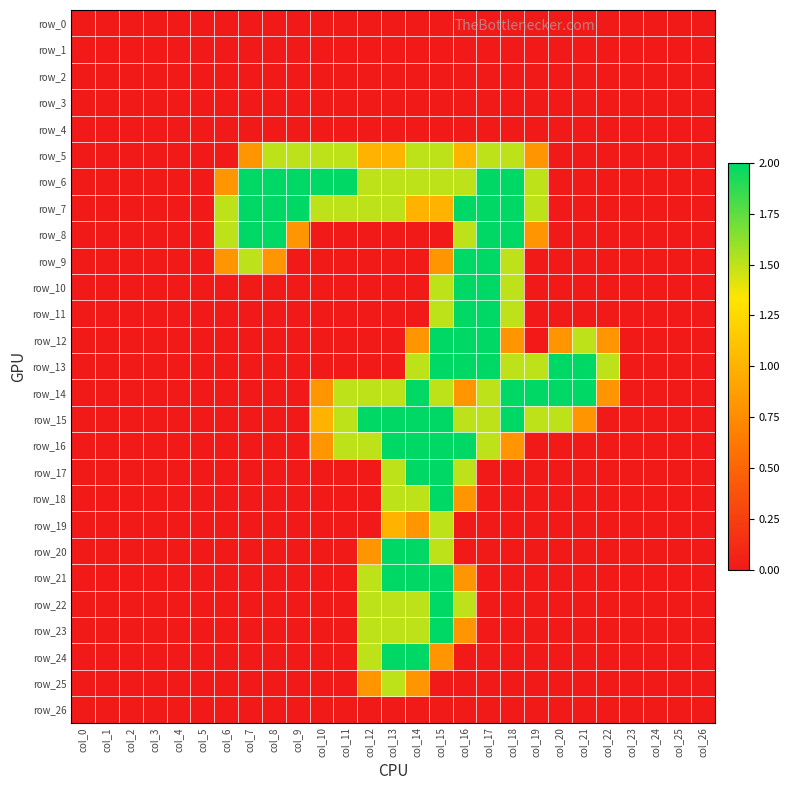

Reading left to right, transcribe all the data shown in this chart.

row_0: col_0=0.0	col_1=0.0	col_2=0.0	col_3=0.0	col_4=0.0	col_5=0.0	col_6=0.0	col_7=0.0	col_8=0.0	col_9=0.0	col_10=0.0	col_11=0.0	col_12=0.0	col_13=0.0	col_14=0.0	col_15=0.0	col_16=0.0	col_17=0.0	col_18=0.0	col_19=0.0	col_20=0.0	col_21=0.0	col_22=0.0	col_23=0.0	col_24=0.0	col_25=0.0	col_26=0.0
row_1: col_0=0.0	col_1=0.0	col_2=0.0	col_3=0.0	col_4=0.0	col_5=0.0	col_6=0.0	col_7=0.0	col_8=0.0	col_9=0.0	col_10=0.0	col_11=0.0	col_12=0.0	col_13=0.0	col_14=0.0	col_15=0.0	col_16=0.0	col_17=0.0	col_18=0.0	col_19=0.0	col_20=0.0	col_21=0.0	col_22=0.0	col_23=0.0	col_24=0.0	col_25=0.0	col_26=0.0
row_2: col_0=0.0	col_1=0.0	col_2=0.0	col_3=0.0	col_4=0.0	col_5=0.0	col_6=0.0	col_7=0.0	col_8=0.0	col_9=0.0	col_10=0.0	col_11=0.0	col_12=0.0	col_13=0.0	col_14=0.0	col_15=0.0	col_16=0.0	col_17=0.0	col_18=0.0	col_19=0.0	col_20=0.0	col_21=0.0	col_22=0.0	col_23=0.0	col_24=0.0	col_25=0.0	col_26=0.0
row_3: col_0=0.0	col_1=0.0	col_2=0.0	col_3=0.0	col_4=0.0	col_5=0.0	col_6=0.0	col_7=0.0	col_8=0.0	col_9=0.0	col_10=0.0	col_11=0.0	col_12=0.0	col_13=0.0	col_14=0.0	col_15=0.0	col_16=0.0	col_17=0.0	col_18=0.0	col_19=0.0	col_20=0.0	col_21=0.0	col_22=0.0	col_23=0.0	col_24=0.0	col_25=0.0	col_26=0.0
row_4: col_0=0.0	col_1=0.0	col_2=0.0	col_3=0.0	col_4=0.0	col_5=0.0	col_6=0.0	col_7=0.0	col_8=0.0	col_9=0.0	col_10=0.0	col_11=0.0	col_12=0.0	col_13=0.0	col_14=0.0	col_15=0.0	col_16=0.0	col_17=0.0	col_18=0.0	col_19=0.0	col_20=0.0	col_21=0.0	col_22=0.0	col_23=0.0	col_24=0.0	col_25=0.0	col_26=0.0
row_5: col_0=0.0	col_1=0.0	col_2=0.0	col_3=0.0	col_4=0.0	col_5=0.0	col_6=0.0	col_7=0.8	col_8=1.5	col_9=1.5	col_10=1.5	col_11=1.5	col_12=1.0	col_13=1.0	col_14=1.5	col_15=1.5	col_16=1.0	col_17=1.5	col_18=1.5	col_19=0.8	col_20=0.0	col_21=0.0	col_22=0.0	col_23=0.0	col_24=0.0	col_25=0.0	col_26=0.0
row_6: col_0=0.0	col_1=0.0	col_2=0.0	col_3=0.0	col_4=0.0	col_5=0.0	col_6=0.8	col_7=2.0	col_8=2.0	col_9=2.0	col_10=2.0	col_11=2.0	col_12=1.5	col_13=1.5	col_14=1.5	col_15=1.5	col_16=1.5	col_17=2.0	col_18=2.0	col_19=1.5	col_20=0.0	col_21=0.0	col_22=0.0	col_23=0.0	col_24=0.0	col_25=0.0	col_26=0.0
row_7: col_0=0.0	col_1=0.0	col_2=0.0	col_3=0.0	col_4=0.0	col_5=0.0	col_6=1.5	col_7=2.0	col_8=2.0	col_9=2.0	col_10=1.5	col_11=1.5	col_12=1.5	col_13=1.5	col_14=1.0	col_15=1.0	col_16=2.0	col_17=2.0	col_18=2.0	col_19=1.5	col_20=0.0	col_21=0.0	col_22=0.0	col_23=0.0	col_24=0.0	col_25=0.0	col_26=0.0
row_8: col_0=0.0	col_1=0.0	col_2=0.0	col_3=0.0	col_4=0.0	col_5=0.0	col_6=1.5	col_7=2.0	col_8=2.0	col_9=0.8	col_10=0.0	col_11=0.0	col_12=0.0	col_13=0.0	col_14=0.0	col_15=0.0	col_16=1.5	col_17=2.0	col_18=2.0	col_19=0.8	col_20=0.0	col_21=0.0	col_22=0.0	col_23=0.0	col_24=0.0	col_25=0.0	col_26=0.0
row_9: col_0=0.0	col_1=0.0	col_2=0.0	col_3=0.0	col_4=0.0	col_5=0.0	col_6=0.8	col_7=1.5	col_8=0.8	col_9=0.0	col_10=0.0	col_11=0.0	col_12=0.0	col_13=0.0	col_14=0.0	col_15=0.8	col_16=2.0	col_17=2.0	col_18=1.5	col_19=0.0	col_20=0.0	col_21=0.0	col_22=0.0	col_23=0.0	col_24=0.0	col_25=0.0	col_26=0.0
row_10: col_0=0.0	col_1=0.0	col_2=0.0	col_3=0.0	col_4=0.0	col_5=0.0	col_6=0.0	col_7=0.0	col_8=0.0	col_9=0.0	col_10=0.0	col_11=0.0	col_12=0.0	col_13=0.0	col_14=0.0	col_15=1.5	col_16=2.0	col_17=2.0	col_18=1.5	col_19=0.0	col_20=0.0	col_21=0.0	col_22=0.0	col_23=0.0	col_24=0.0	col_25=0.0	col_26=0.0
row_11: col_0=0.0	col_1=0.0	col_2=0.0	col_3=0.0	col_4=0.0	col_5=0.0	col_6=0.0	col_7=0.0	col_8=0.0	col_9=0.0	col_10=0.0	col_11=0.0	col_12=0.0	col_13=0.0	col_14=0.0	col_15=1.5	col_16=2.0	col_17=2.0	col_18=1.5	col_19=0.0	col_20=0.0	col_21=0.0	col_22=0.0	col_23=0.0	col_24=0.0	col_25=0.0	col_26=0.0
row_12: col_0=0.0	col_1=0.0	col_2=0.0	col_3=0.0	col_4=0.0	col_5=0.0	col_6=0.0	col_7=0.0	col_8=0.0	col_9=0.0	col_10=0.0	col_11=0.0	col_12=0.0	col_13=0.0	col_14=0.8	col_15=2.0	col_16=2.0	col_17=2.0	col_18=0.8	col_19=0.0	col_20=0.8	col_21=1.5	col_22=0.8	col_23=0.0	col_24=0.0	col_25=0.0	col_26=0.0
row_13: col_0=0.0	col_1=0.0	col_2=0.0	col_3=0.0	col_4=0.0	col_5=0.0	col_6=0.0	col_7=0.0	col_8=0.0	col_9=0.0	col_10=0.0	col_11=0.0	col_12=0.0	col_13=0.0	col_14=1.5	col_15=2.0	col_16=2.0	col_17=2.0	col_18=1.5	col_19=1.5	col_20=2.0	col_21=2.0	col_22=1.5	col_23=0.0	col_24=0.0	col_25=0.0	col_26=0.0
row_14: col_0=0.0	col_1=0.0	col_2=0.0	col_3=0.0	col_4=0.0	col_5=0.0	col_6=0.0	col_7=0.0	col_8=0.0	col_9=0.0	col_10=0.8	col_11=1.5	col_12=1.5	col_13=1.5	col_14=2.0	col_15=1.5	col_16=0.8	col_17=1.5	col_18=2.0	col_19=2.0	col_20=2.0	col_21=2.0	col_22=0.8	col_23=0.0	col_24=0.0	col_25=0.0	col_26=0.0
row_15: col_0=0.0	col_1=0.0	col_2=0.0	col_3=0.0	col_4=0.0	col_5=0.0	col_6=0.0	col_7=0.0	col_8=0.0	col_9=0.0	col_10=1.0	col_11=1.5	col_12=2.0	col_13=2.0	col_14=2.0	col_15=2.0	col_16=1.5	col_17=1.5	col_18=2.0	col_19=1.5	col_20=1.5	col_21=0.8	col_22=0.0	col_23=0.0	col_24=0.0	col_25=0.0	col_26=0.0
row_16: col_0=0.0	col_1=0.0	col_2=0.0	col_3=0.0	col_4=0.0	col_5=0.0	col_6=0.0	col_7=0.0	col_8=0.0	col_9=0.0	col_10=0.8	col_11=1.5	col_12=1.5	col_13=2.0	col_14=2.0	col_15=2.0	col_16=2.0	col_17=1.5	col_18=0.8	col_19=0.0	col_20=0.0	col_21=0.0	col_22=0.0	col_23=0.0	col_24=0.0	col_25=0.0	col_26=0.0
row_17: col_0=0.0	col_1=0.0	col_2=0.0	col_3=0.0	col_4=0.0	col_5=0.0	col_6=0.0	col_7=0.0	col_8=0.0	col_9=0.0	col_10=0.0	col_11=0.0	col_12=0.0	col_13=1.5	col_14=2.0	col_15=2.0	col_16=1.5	col_17=0.0	col_18=0.0	col_19=0.0	col_20=0.0	col_21=0.0	col_22=0.0	col_23=0.0	col_24=0.0	col_25=0.0	col_26=0.0
row_18: col_0=0.0	col_1=0.0	col_2=0.0	col_3=0.0	col_4=0.0	col_5=0.0	col_6=0.0	col_7=0.0	col_8=0.0	col_9=0.0	col_10=0.0	col_11=0.0	col_12=0.0	col_13=1.5	col_14=1.5	col_15=2.0	col_16=0.8	col_17=0.0	col_18=0.0	col_19=0.0	col_20=0.0	col_21=0.0	col_22=0.0	col_23=0.0	col_24=0.0	col_25=0.0	col_26=0.0
row_19: col_0=0.0	col_1=0.0	col_2=0.0	col_3=0.0	col_4=0.0	col_5=0.0	col_6=0.0	col_7=0.0	col_8=0.0	col_9=0.0	col_10=0.0	col_11=0.0	col_12=0.0	col_13=1.0	col_14=0.8	col_15=1.5	col_16=0.0	col_17=0.0	col_18=0.0	col_19=0.0	col_20=0.0	col_21=0.0	col_22=0.0	col_23=0.0	col_24=0.0	col_25=0.0	col_26=0.0
row_20: col_0=0.0	col_1=0.0	col_2=0.0	col_3=0.0	col_4=0.0	col_5=0.0	col_6=0.0	col_7=0.0	col_8=0.0	col_9=0.0	col_10=0.0	col_11=0.0	col_12=0.8	col_13=2.0	col_14=2.0	col_15=1.5	col_16=0.0	col_17=0.0	col_18=0.0	col_19=0.0	col_20=0.0	col_21=0.0	col_22=0.0	col_23=0.0	col_24=0.0	col_25=0.0	col_26=0.0
row_21: col_0=0.0	col_1=0.0	col_2=0.0	col_3=0.0	col_4=0.0	col_5=0.0	col_6=0.0	col_7=0.0	col_8=0.0	col_9=0.0	col_10=0.0	col_11=0.0	col_12=1.5	col_13=2.0	col_14=2.0	col_15=2.0	col_16=0.8	col_17=0.0	col_18=0.0	col_19=0.0	col_20=0.0	col_21=0.0	col_22=0.0	col_23=0.0	col_24=0.0	col_25=0.0	col_26=0.0
row_22: col_0=0.0	col_1=0.0	col_2=0.0	col_3=0.0	col_4=0.0	col_5=0.0	col_6=0.0	col_7=0.0	col_8=0.0	col_9=0.0	col_10=0.0	col_11=0.0	col_12=1.5	col_13=1.5	col_14=1.5	col_15=2.0	col_16=1.5	col_17=0.0	col_18=0.0	col_19=0.0	col_20=0.0	col_21=0.0	col_22=0.0	col_23=0.0	col_24=0.0	col_25=0.0	col_26=0.0
row_23: col_0=0.0	col_1=0.0	col_2=0.0	col_3=0.0	col_4=0.0	col_5=0.0	col_6=0.0	col_7=0.0	col_8=0.0	col_9=0.0	col_10=0.0	col_11=0.0	col_12=1.5	col_13=1.5	col_14=1.5	col_15=2.0	col_16=0.8	col_17=0.0	col_18=0.0	col_19=0.0	col_20=0.0	col_21=0.0	col_22=0.0	col_23=0.0	col_24=0.0	col_25=0.0	col_26=0.0
row_24: col_0=0.0	col_1=0.0	col_2=0.0	col_3=0.0	col_4=0.0	col_5=0.0	col_6=0.0	col_7=0.0	col_8=0.0	col_9=0.0	col_10=0.0	col_11=0.0	col_12=1.5	col_13=2.0	col_14=2.0	col_15=0.8	col_16=0.0	col_17=0.0	col_18=0.0	col_19=0.0	col_20=0.0	col_21=0.0	col_22=0.0	col_23=0.0	col_24=0.0	col_25=0.0	col_26=0.0
row_25: col_0=0.0	col_1=0.0	col_2=0.0	col_3=0.0	col_4=0.0	col_5=0.0	col_6=0.0	col_7=0.0	col_8=0.0	col_9=0.0	col_10=0.0	col_11=0.0	col_12=0.8	col_13=1.5	col_14=0.8	col_15=0.0	col_16=0.0	col_17=0.0	col_18=0.0	col_19=0.0	col_20=0.0	col_21=0.0	col_22=0.0	col_23=0.0	col_24=0.0	col_25=0.0	col_26=0.0
row_26: col_0=0.0	col_1=0.0	col_2=0.0	col_3=0.0	col_4=0.0	col_5=0.0	col_6=0.0	col_7=0.0	col_8=0.0	col_9=0.0	col_10=0.0	col_11=0.0	col_12=0.0	col_13=0.0	col_14=0.0	col_15=0.0	col_16=0.0	col_17=0.0	col_18=0.0	col_19=0.0	col_20=0.0	col_21=0.0	col_22=0.0	col_23=0.0	col_24=0.0	col_25=0.0	col_26=0.0